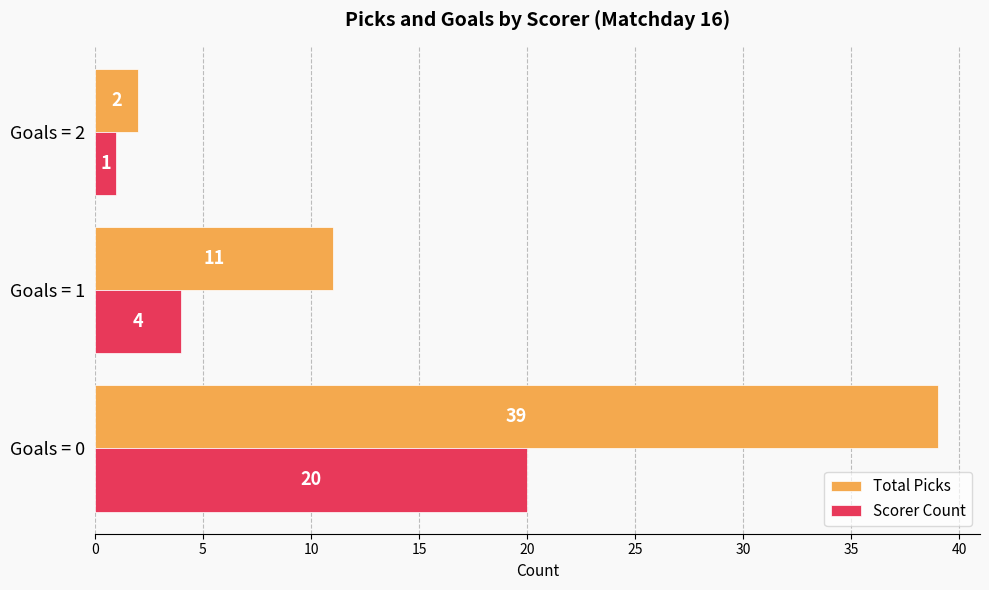

Count the Scorer Count values in the range 1 to 20.

3